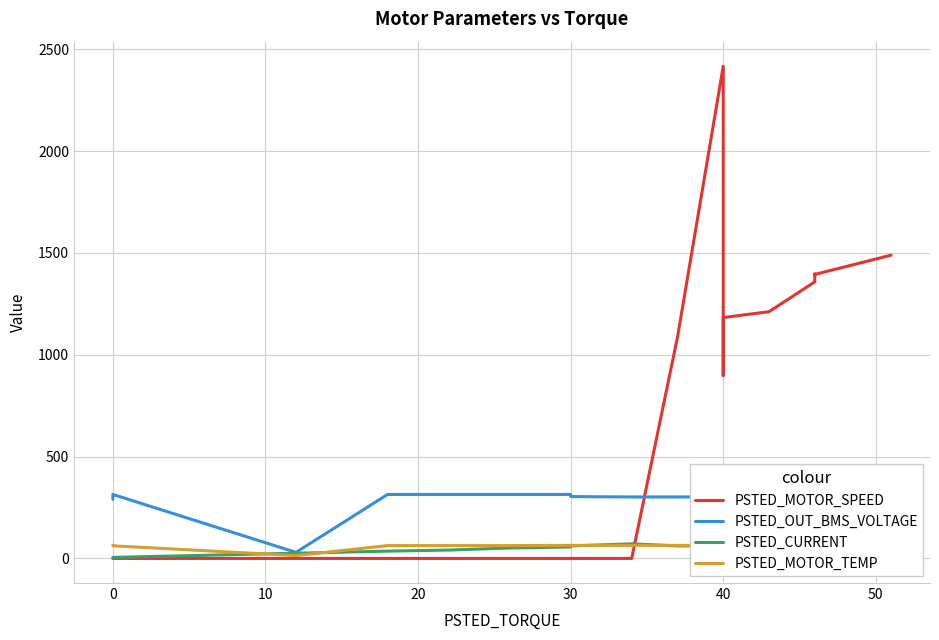

Does the chart have visible grid lines?

Yes